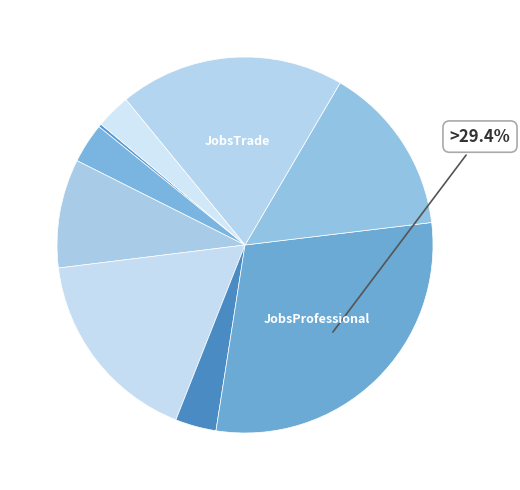

Rank the categories by value from lowest to highest.

JobsAgriculture, JobsTransport, jobsEntertainment, JobsManufacturing, JobsConstruction, JobsRealestate, JobsHealthcare, JobsTrade, JobsProfessional